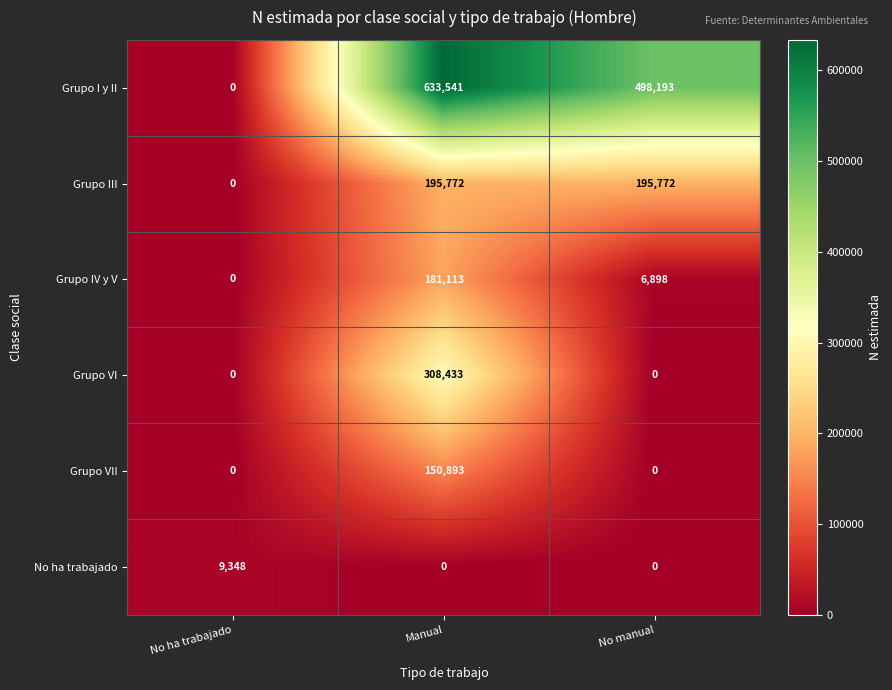

The Grupo III series shows 114200 at No ha trabajado. True or false?

False